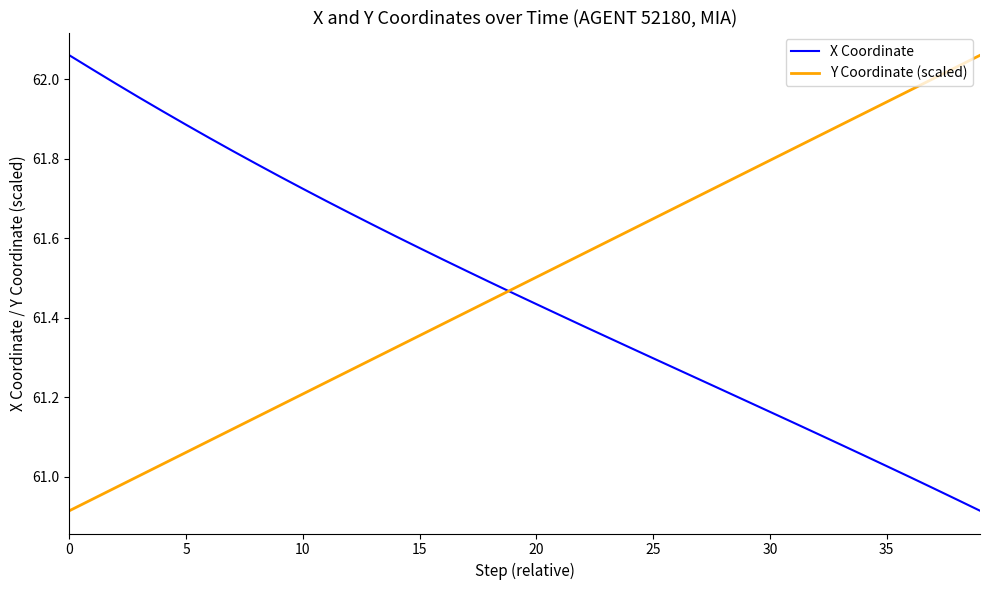

What is the average value of the Y Coordinate (scaled) series?

61.5